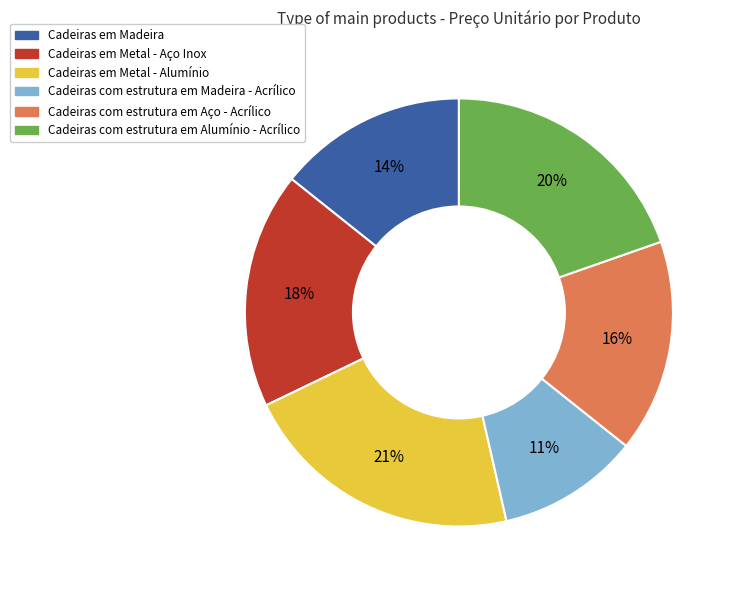

Is there a majority slice in this chart?

No